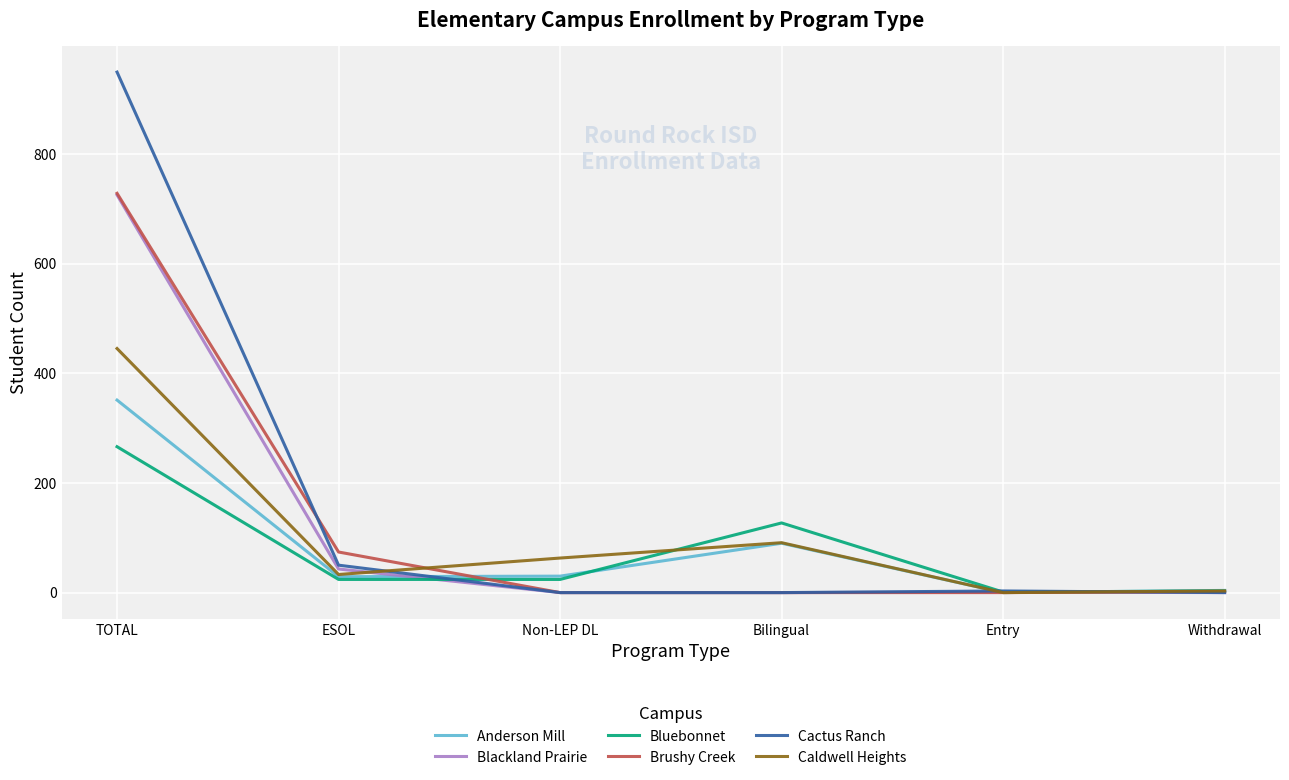

What are all the series names shown in the legend?

Anderson Mill, Blackland Prairie, Bluebonnet, Brushy Creek, Cactus Ranch, Caldwell Heights